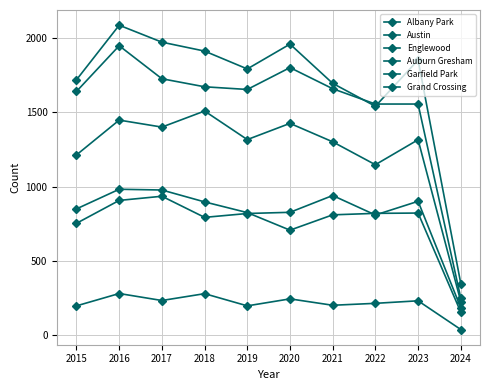

What is the smallest value displayed?

40